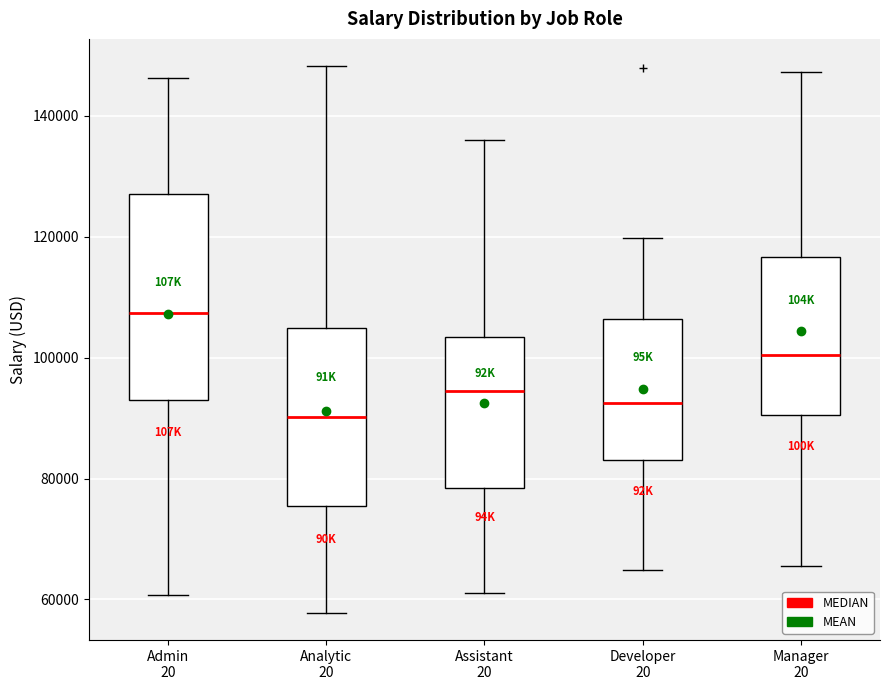

Reading left to right, read every box against the y-axis: the position of its median line, the range the box covers, and the ends of its whiskers. The values are not printed on the chart, so give them approximately, as read against the axis.

Admin 20: median 108000, box 92000 to 128000, whiskers 60000 to 146000
Analytic 20: median 90000, box 76000 to 104000, whiskers 58000 to 148000
Assistant 20: median 94000, box 78000 to 104000, whiskers 62000 to 136000
Developer 20: median 92000, box 84000 to 106000, whiskers 64000 to 120000
Manager 20: median 100000, box 90000 to 116000, whiskers 66000 to 148000